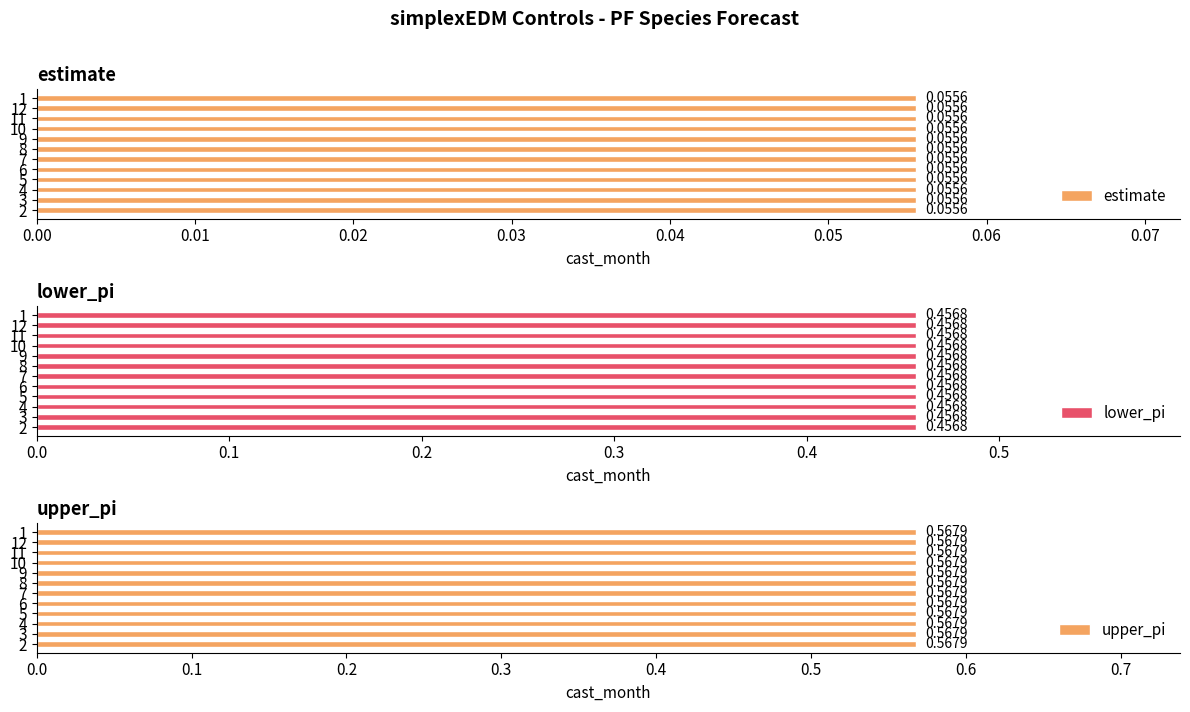

True or false: upper_pi has a value of 0.6 at 4.

True